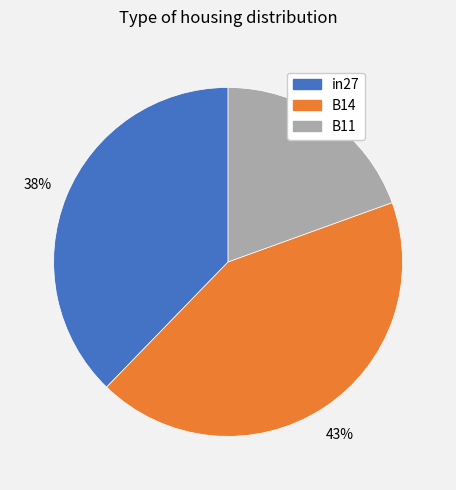

Is the sum of B14 and in27 greater than half?

Yes